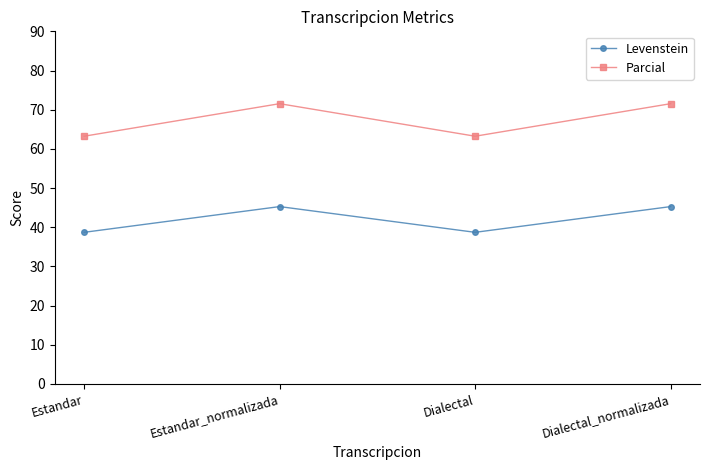

Rank the series by their maximum value, from highest to lowest.

Parcial, Levenstein